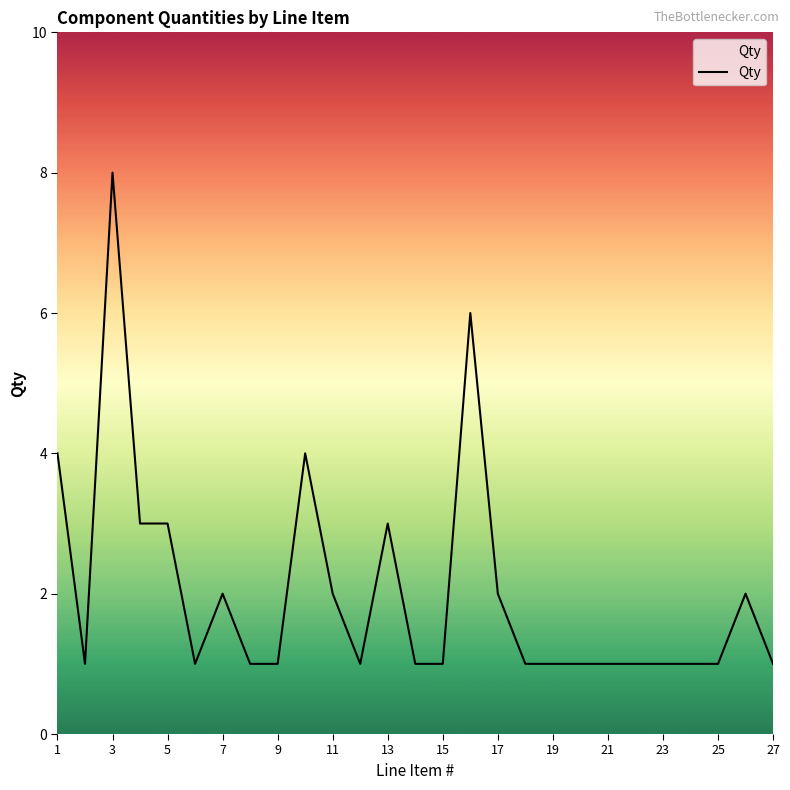

What is the difference between the maximum and minimum values?

7